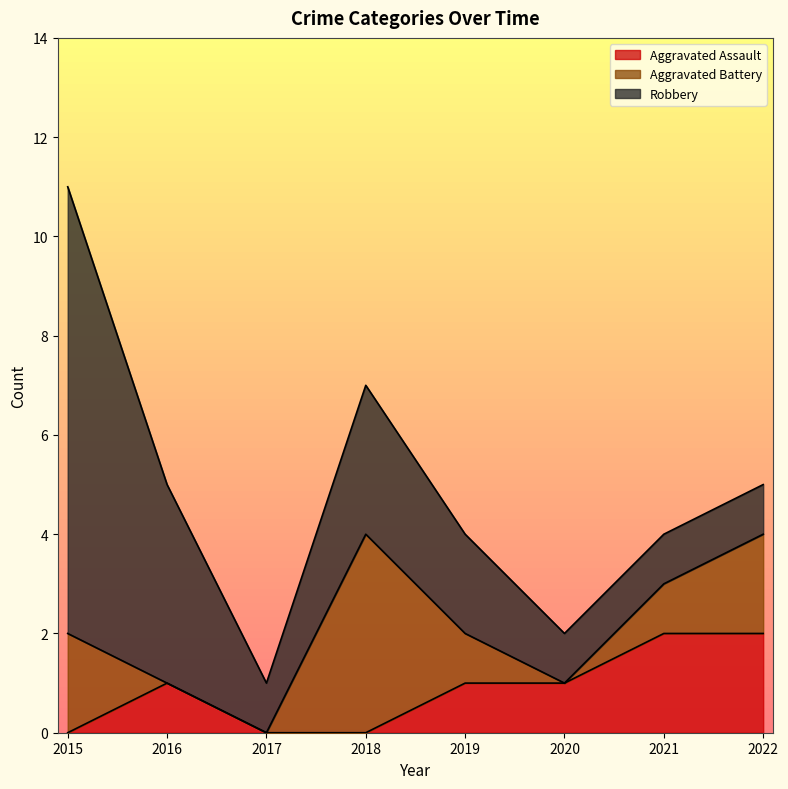

Reading left to right, transcribe all the data shown in this chart.

Aggravated Assault: 0	1	0	0	1	1	2	2
Aggravated Battery: 2	0	0	4	1	0	1	2
Robbery: 9	4	1	3	2	1	1	1